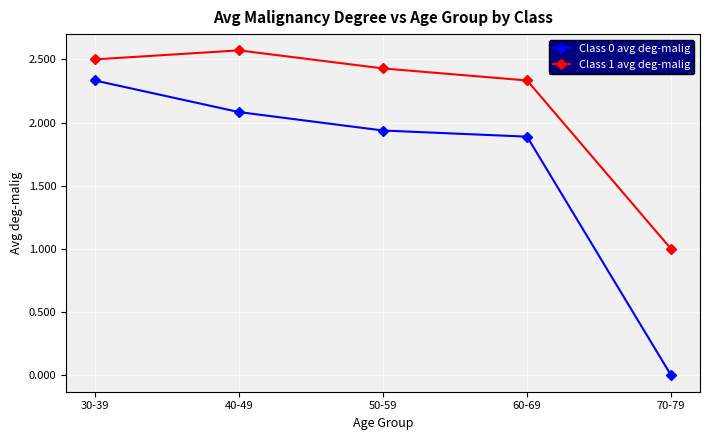

True or false: Class 0 avg deg-malig has a value of 1.9 at 60-69.

True